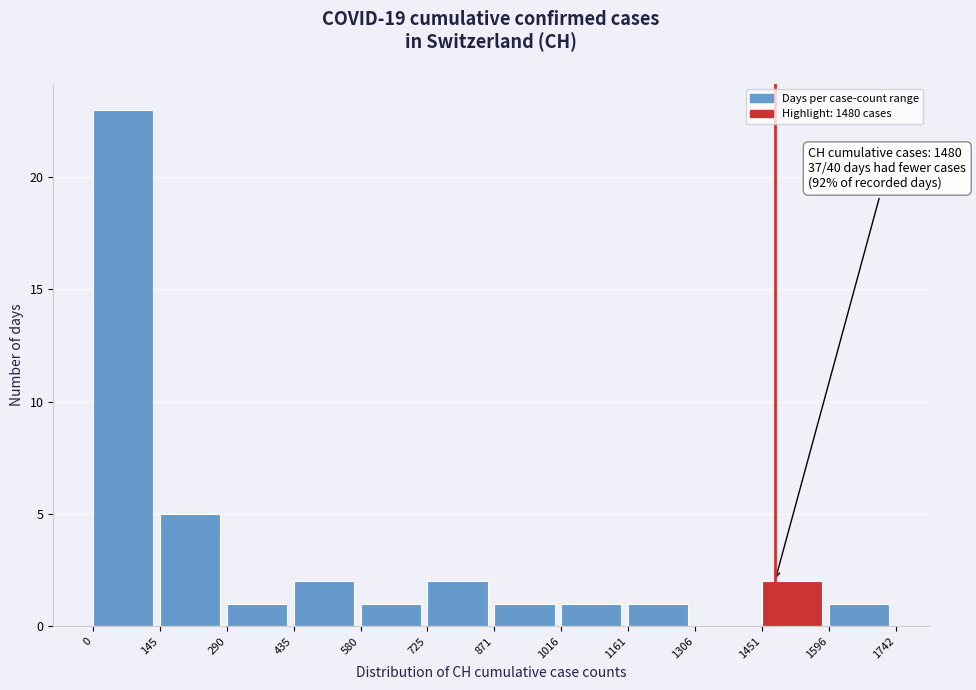

Over which range of the x-axis is the bar tallest?

0 to 145